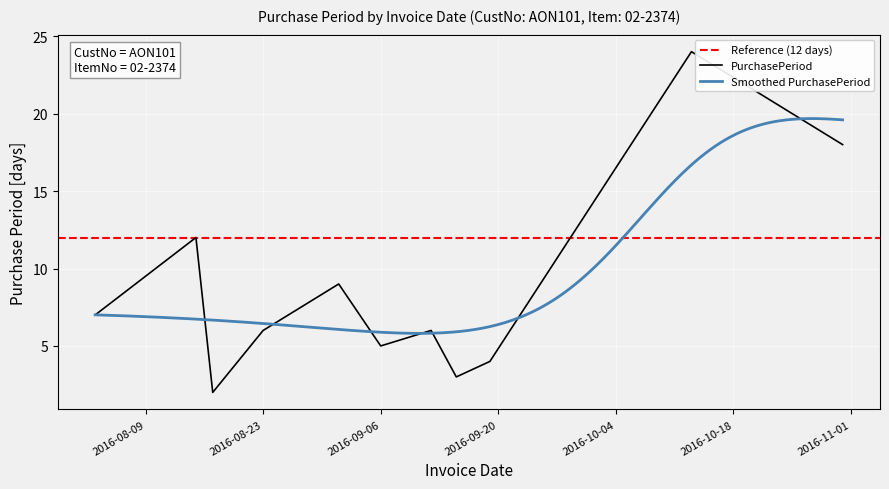

Reading right to left, list all the values displayed in this chart.

18	24	4	3	6	5	9	6	2	12	7